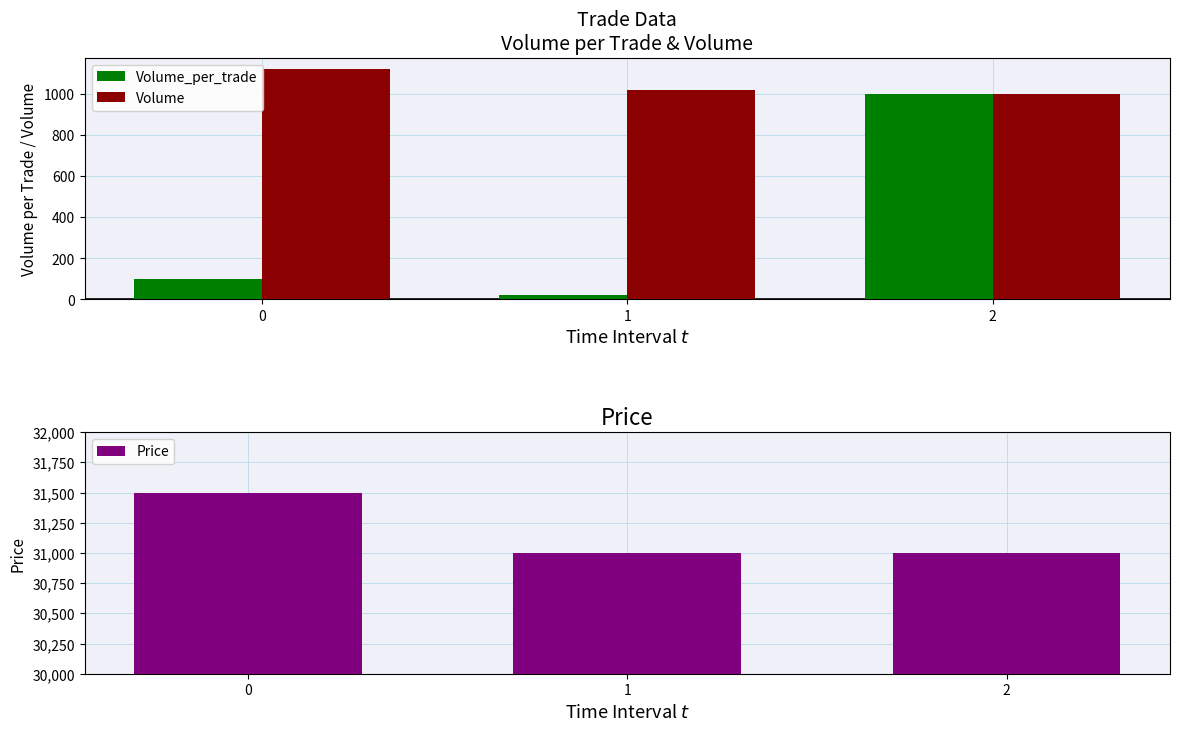

Count the number of categories in the chart.

3